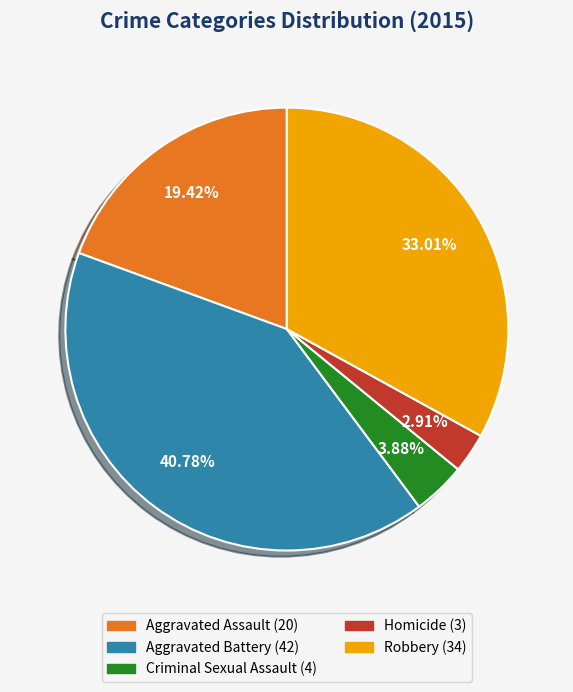

Count the number of slices in the pie.

5